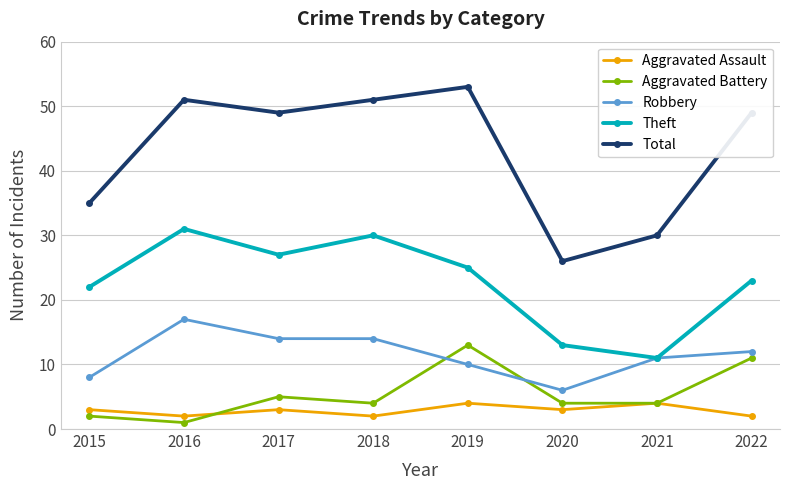

What is the minimum value shown in the chart?

1